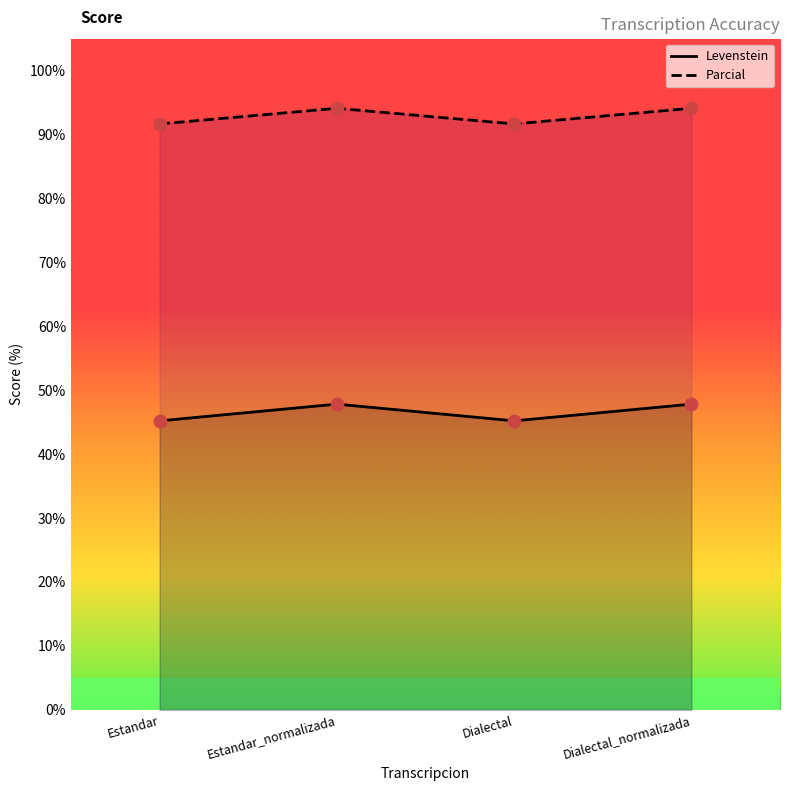

What are all the series names shown in the legend?

Levenstein, Parcial